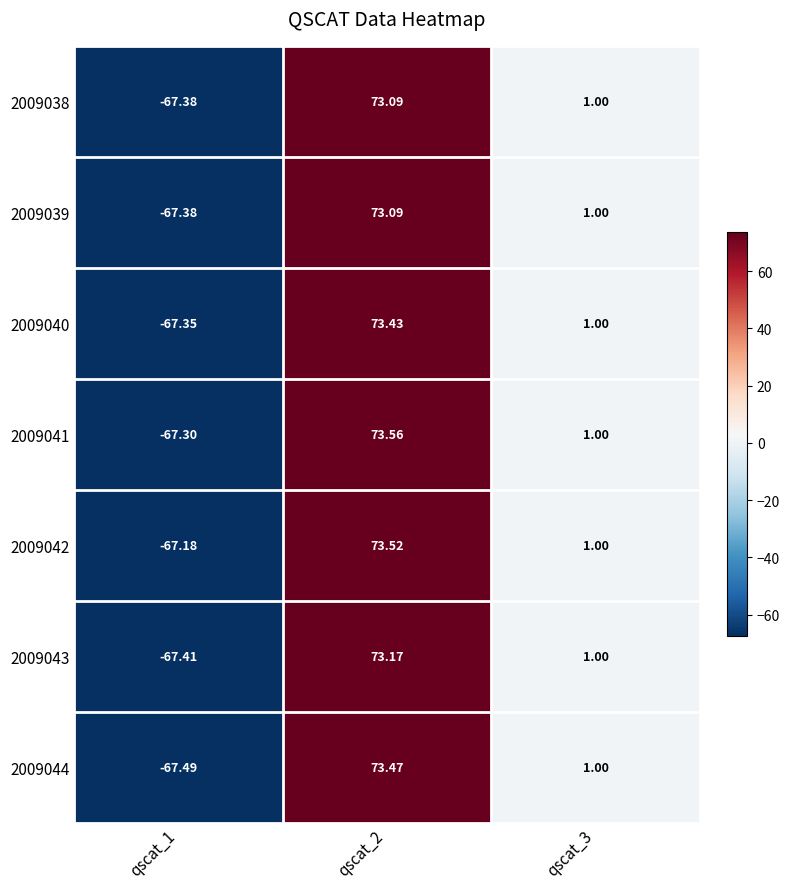

Is the value of 2009044 at qscat_1 greater than the value of 2009039 at qscat_2?

No